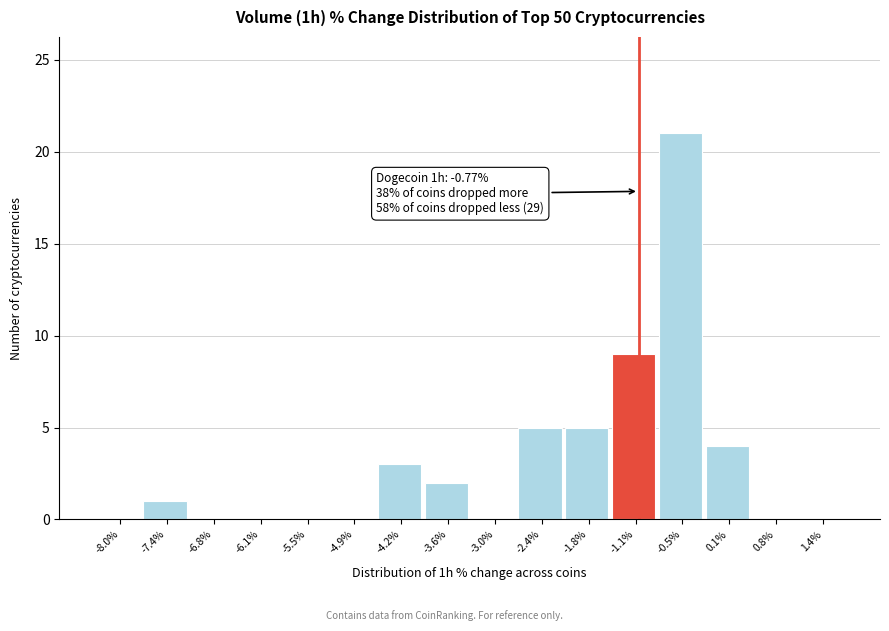

Reading left to right, extract all data points from this chart.

-8.0%=0	-7.4%=1	-6.8%=0	-6.1%=0	-5.5%=0	-4.9%=0	-4.2%=3	-3.6%=2	-3.0%=0	-2.4%=5	-1.8%=5	-1.1%=9	-0.5%=21	0.1%=4	0.8%=0	1.4%=0